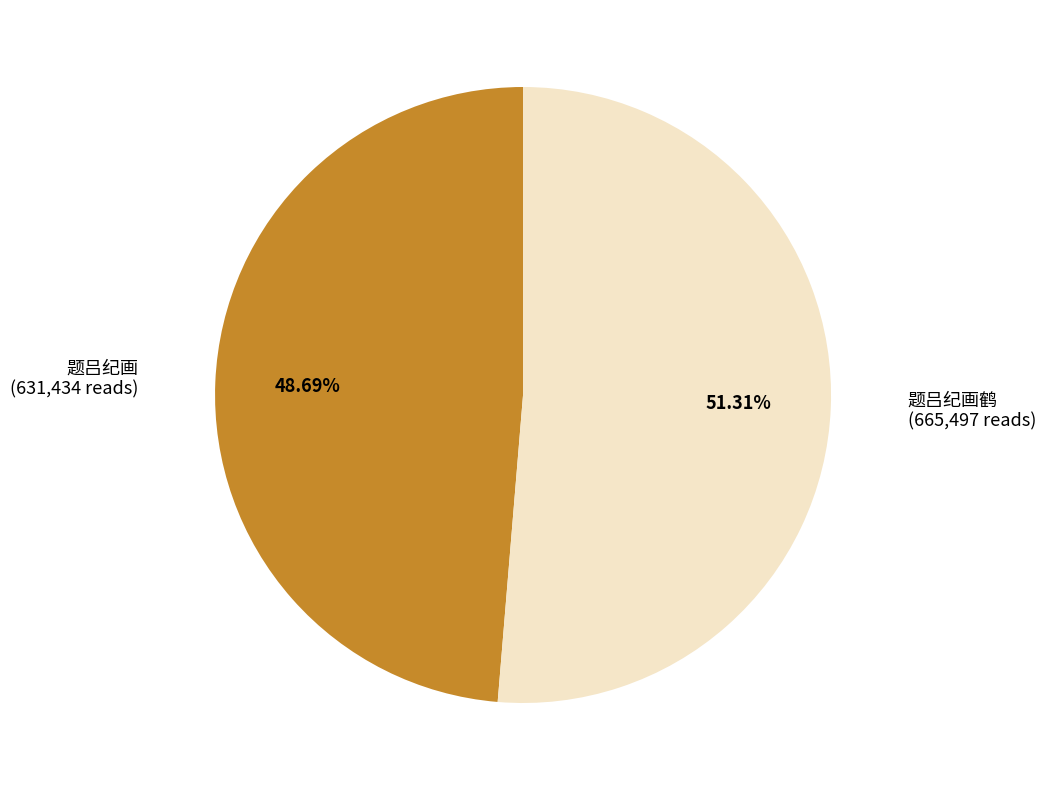

Does any single category account for the majority?

Yes